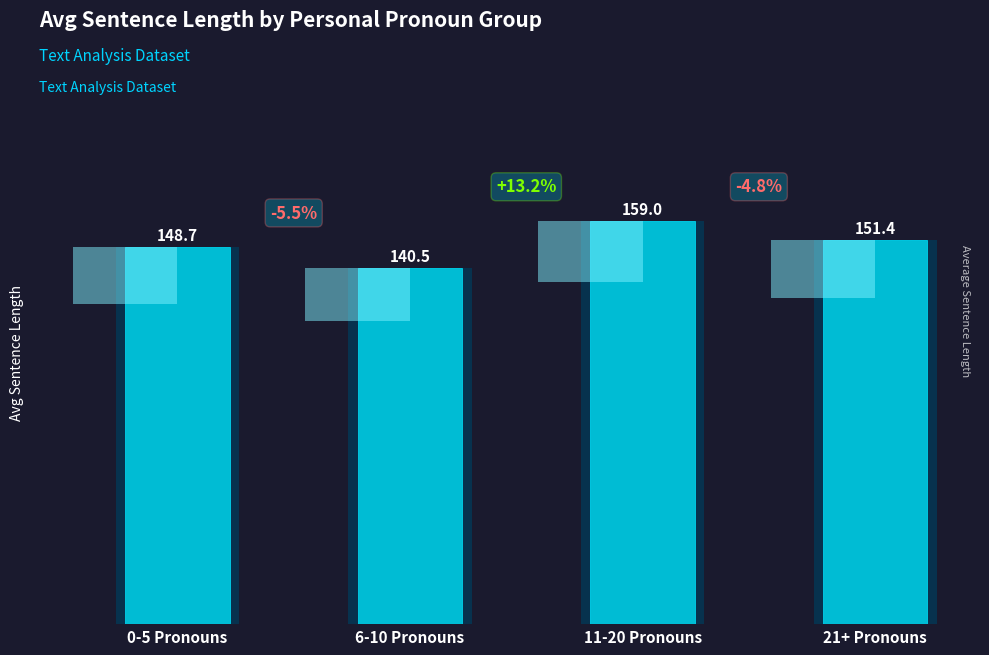

True or false: the data shows 140.5 at 6-10 Pronouns.

True